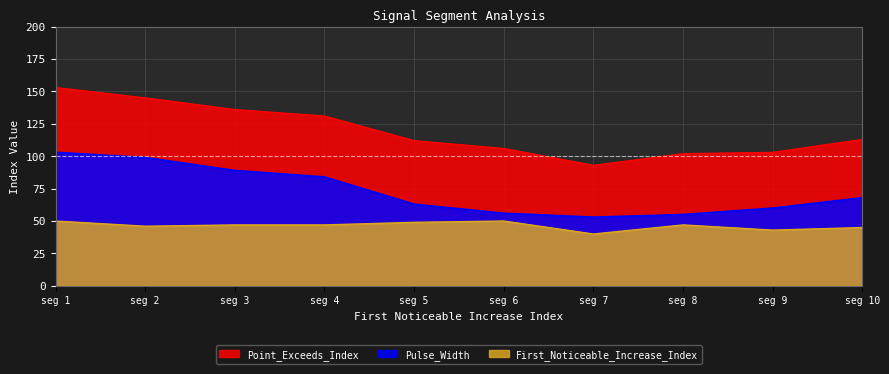

How many lines are shown in the chart?

3